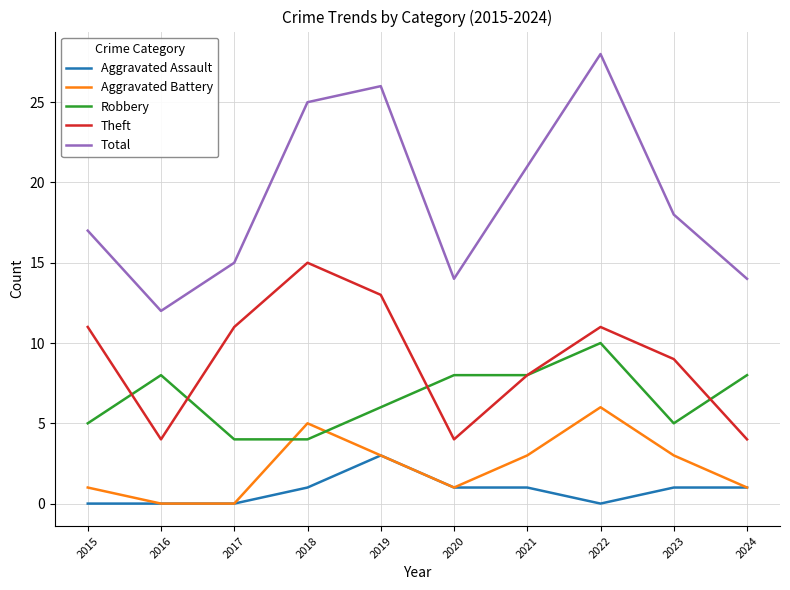

Which series has the widest spread of values?

Total